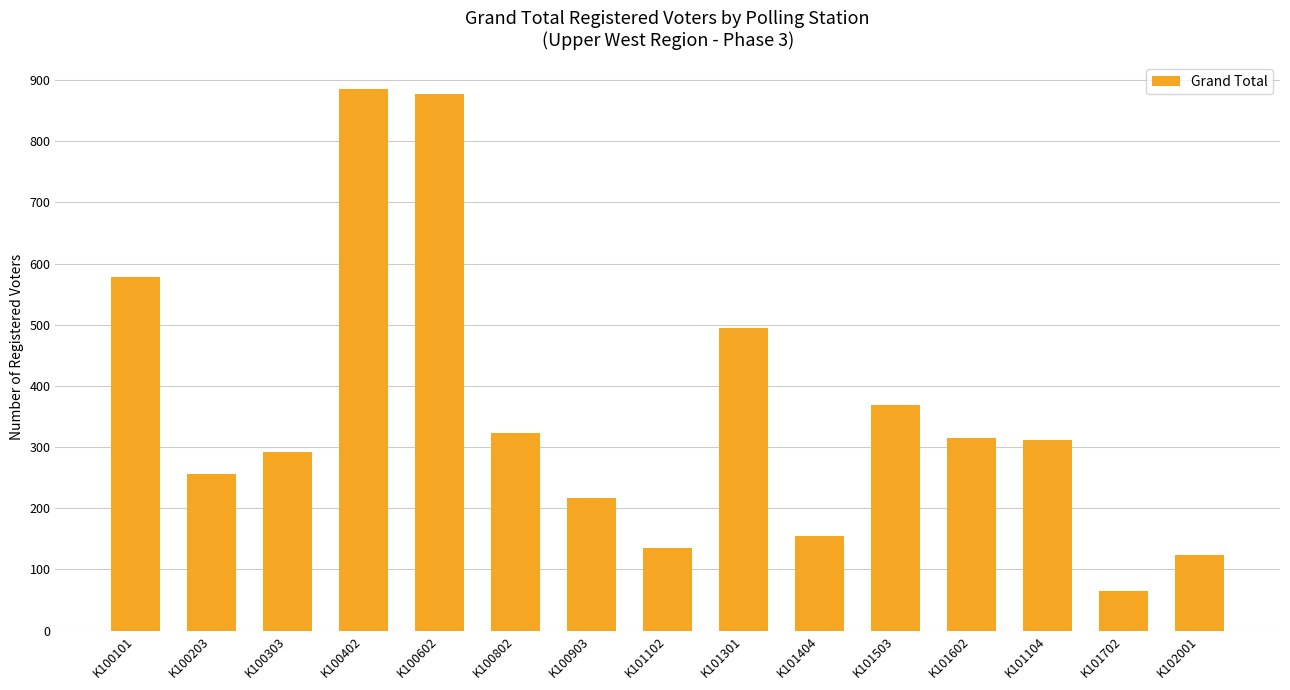

What is the smallest value displayed?

65